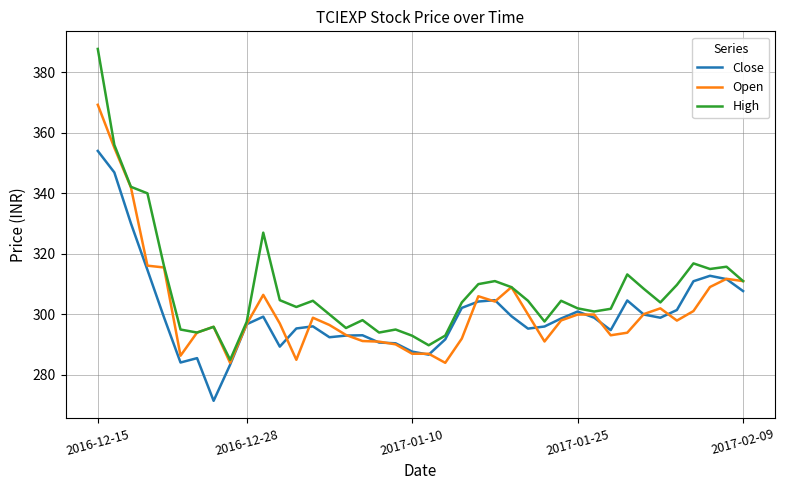

Which series has the largest range (max minus min)?

High